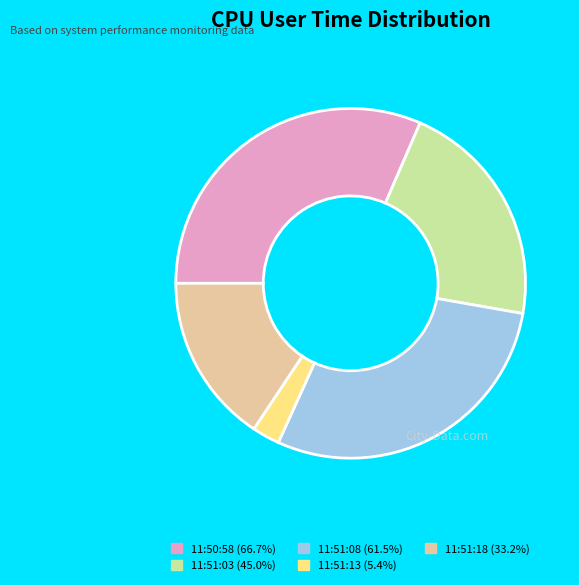

Which has a higher value, 11:51:08 or 11:51:03?

11:51:08